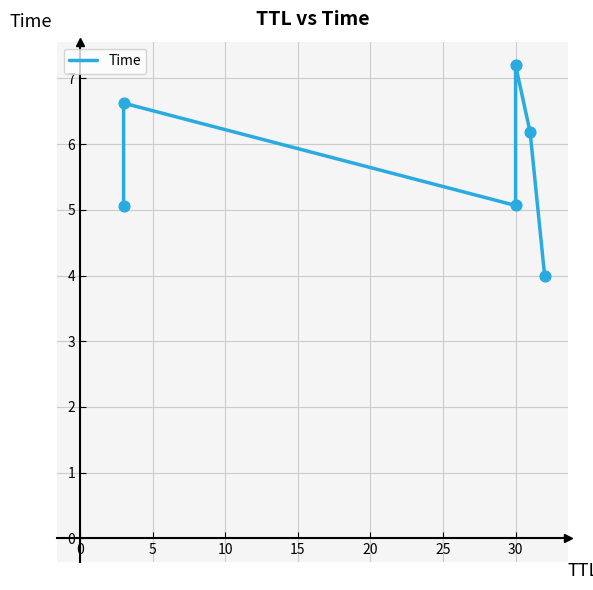

Which has a higher value, 5 or 20?

5